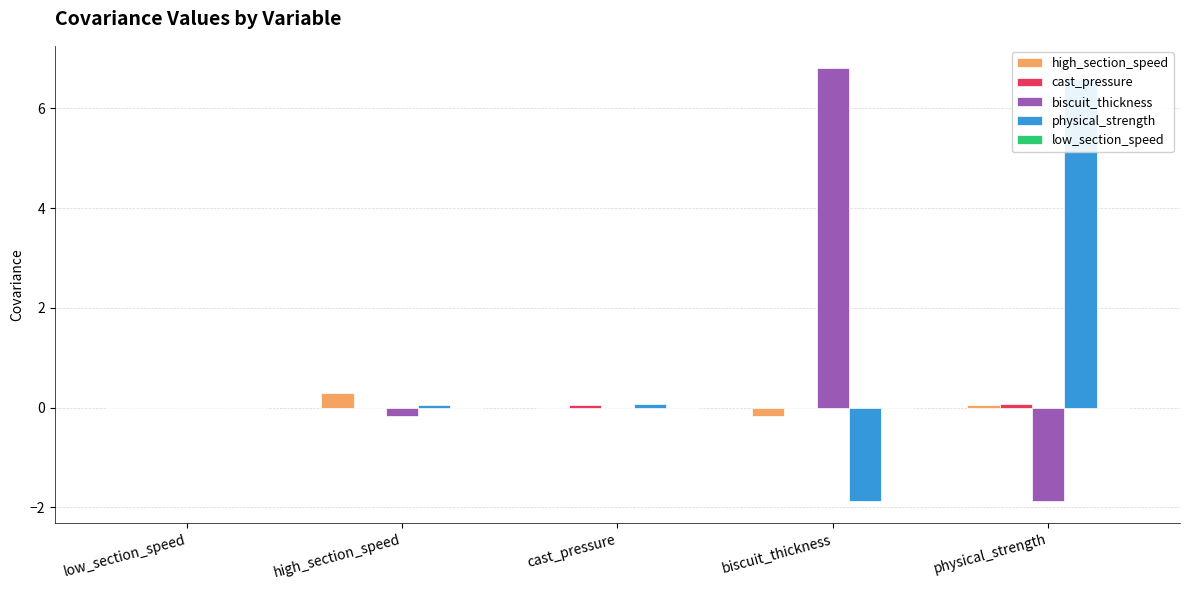

Which series has the largest range (max minus min)?

biscuit_thickness